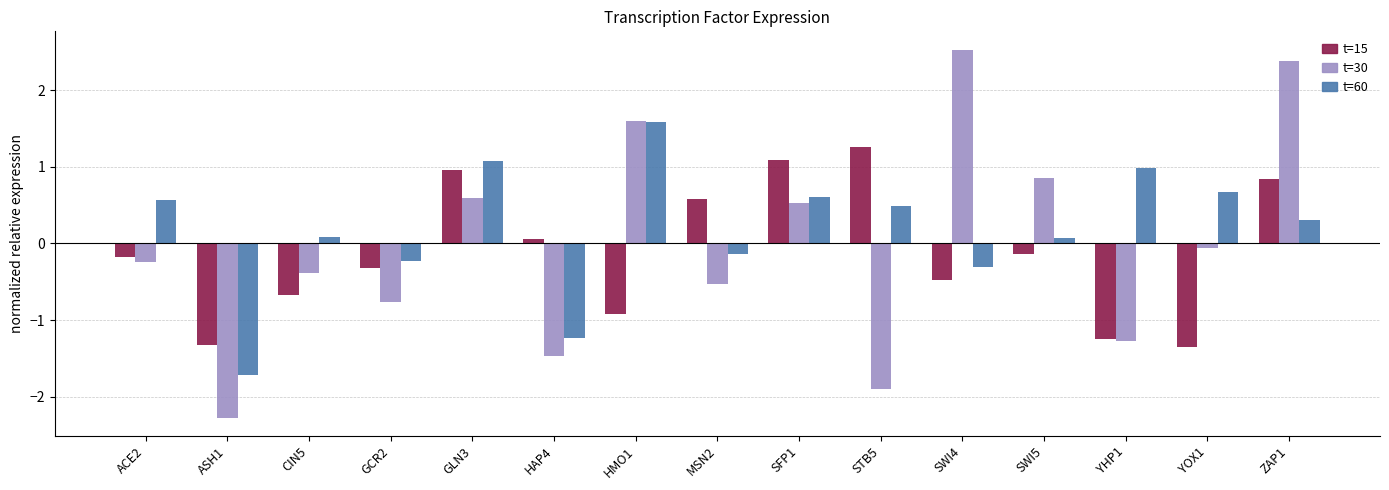

What value does the t=30 series have at STB5?

-1.9